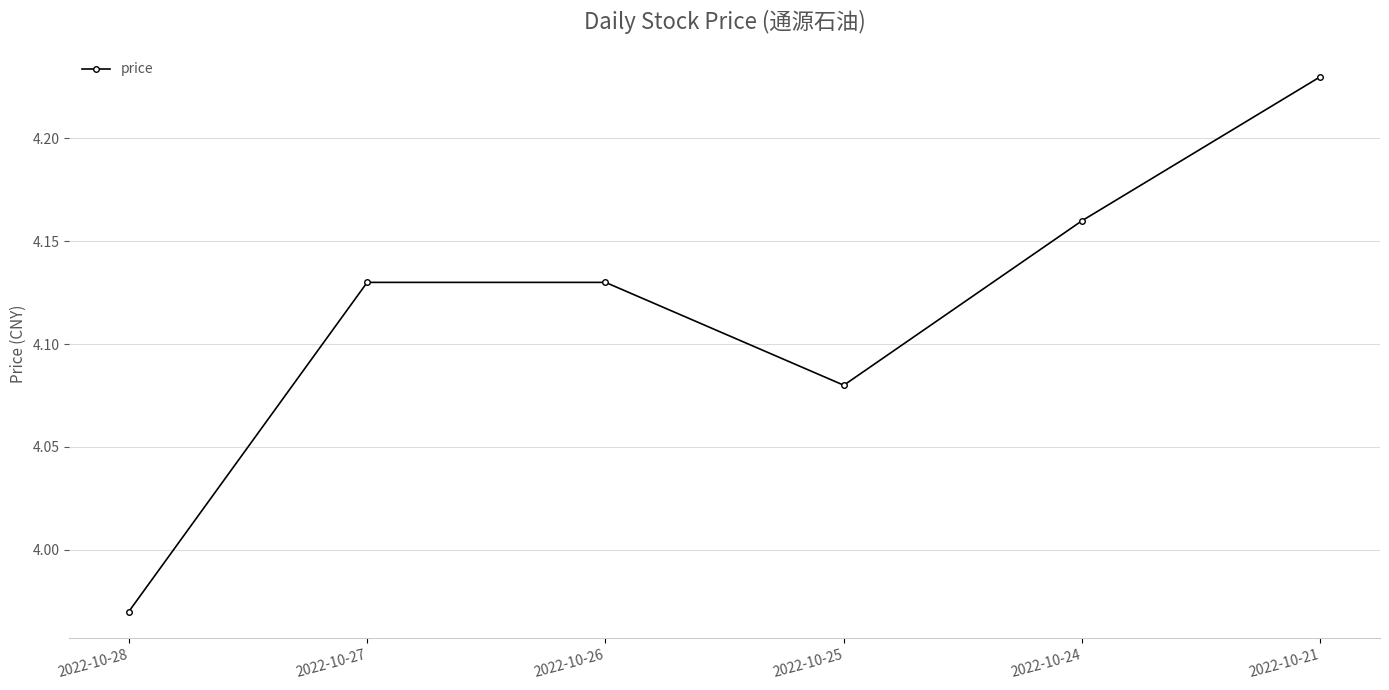

What is the ratio of the value at 2022-10-26 to the value at 2022-10-25?

1.0